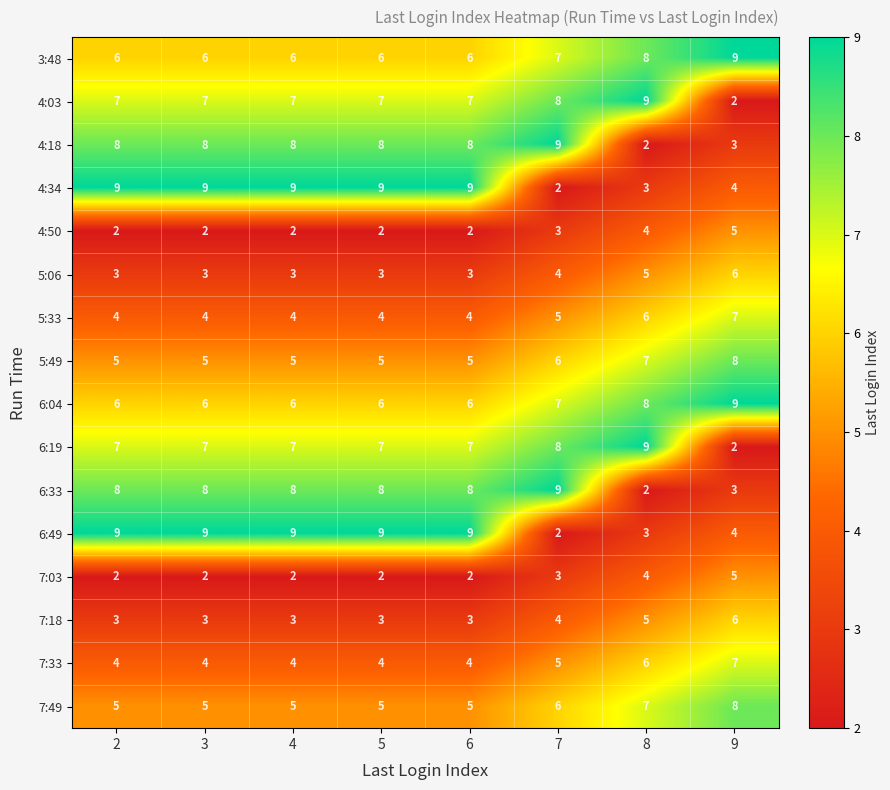

What is the highest value of the 3:48 series?

9